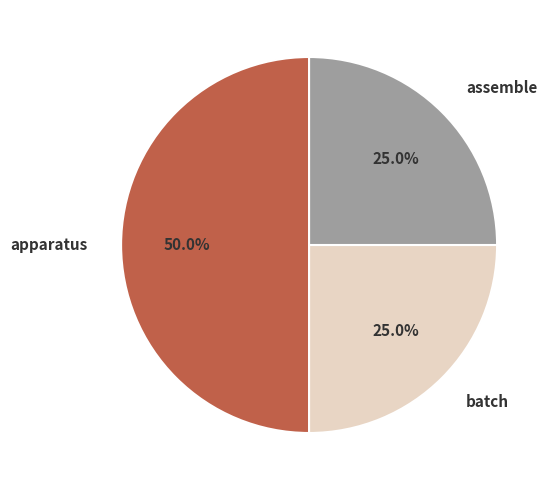

Which has a higher value, assemble or apparatus?

apparatus